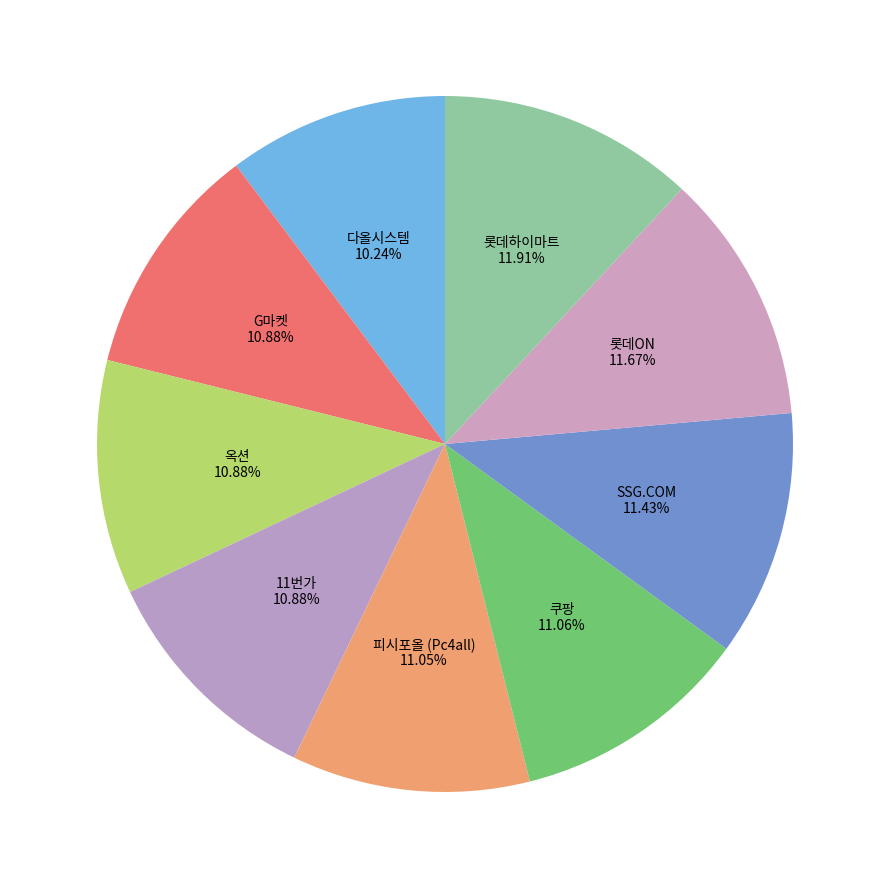

What is the ratio of the value at 롯데하이마트 to the value at 11번가?

1.1